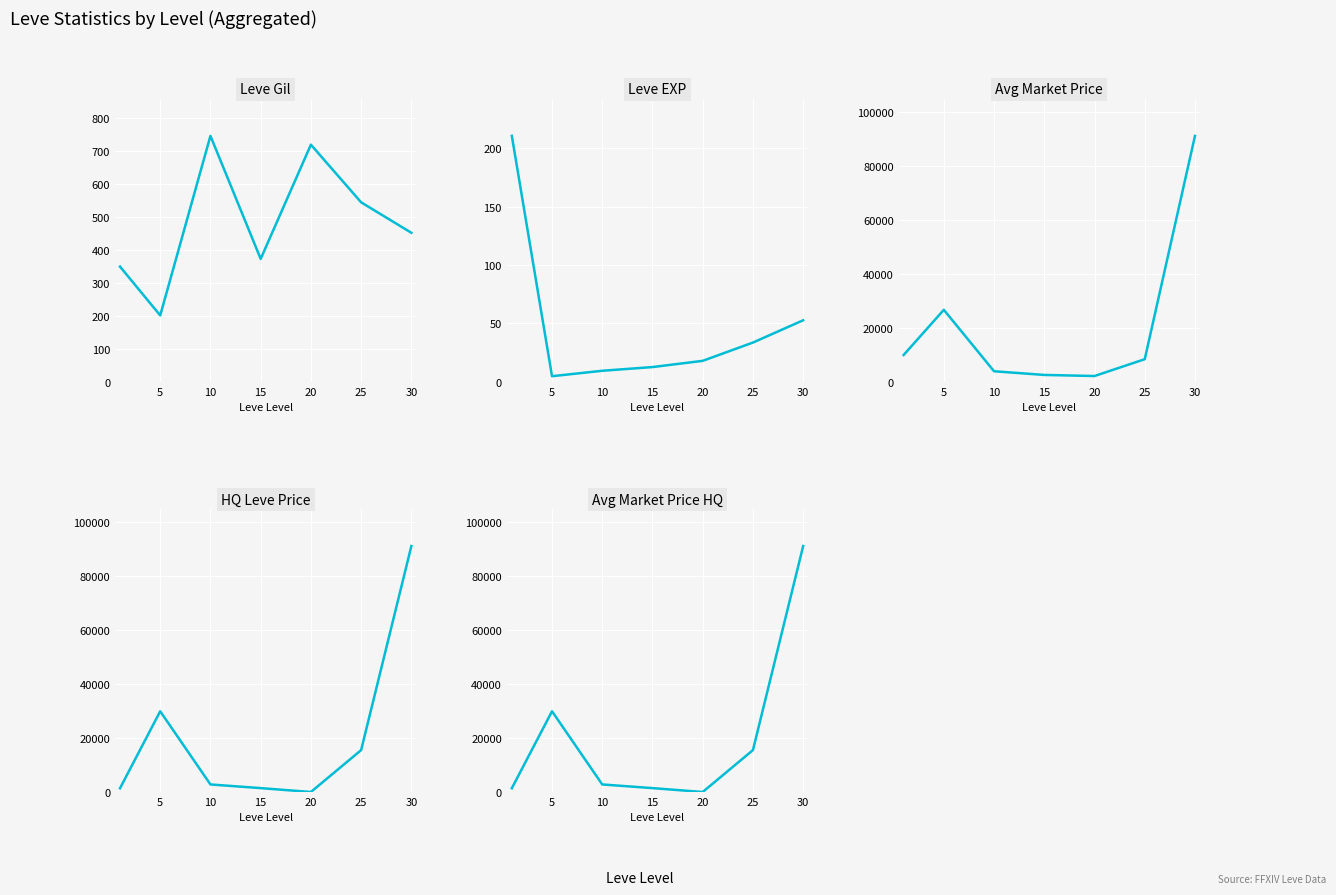

True or false: Leve EXP has a value of 12.4 at 10.

False